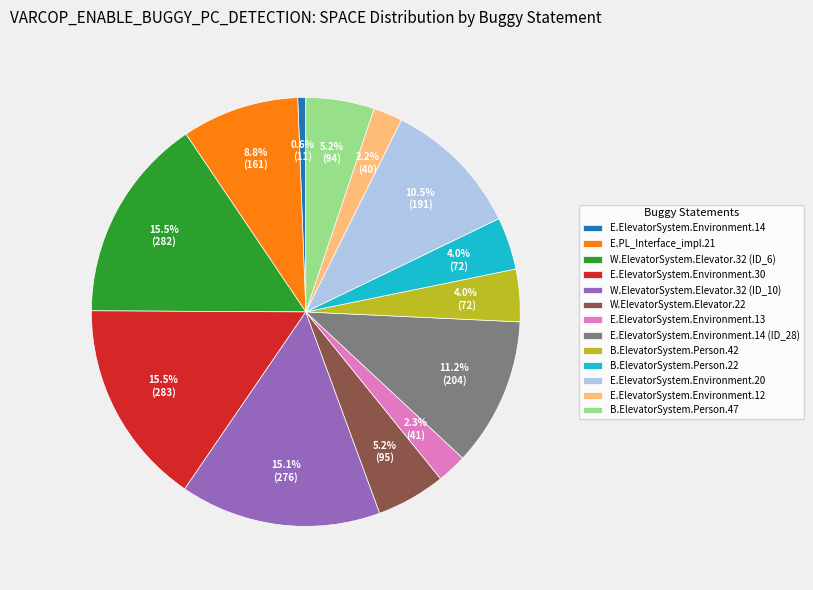

What percentage do E.ElevatorSystem.Environment.30 and W.ElevatorSystem.Elevator.32 (ID_6) together represent?

31.0%